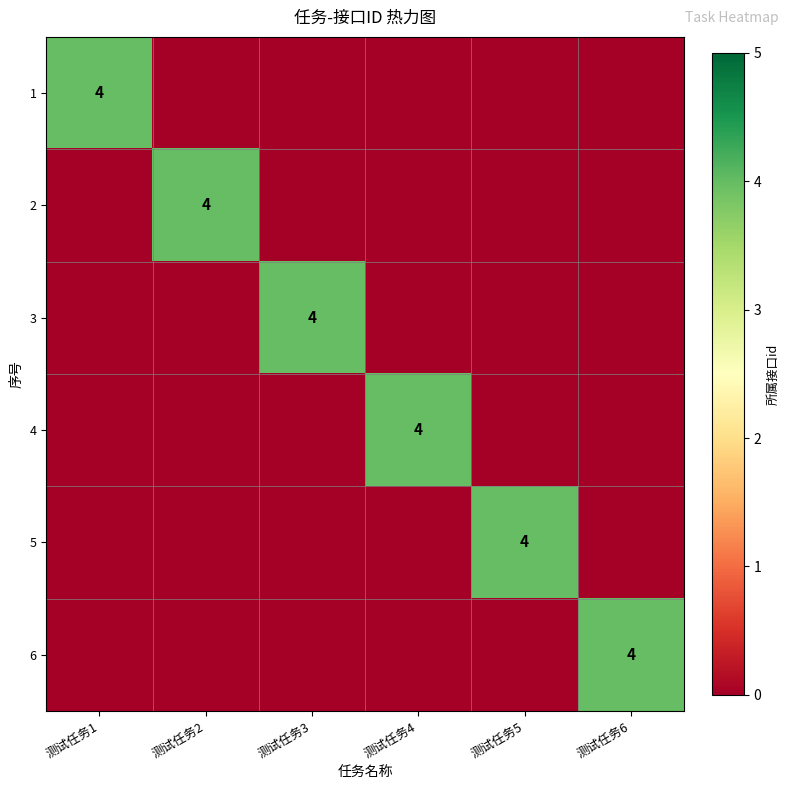

The 4 series shows 6 at 测试任务4. True or false?

False